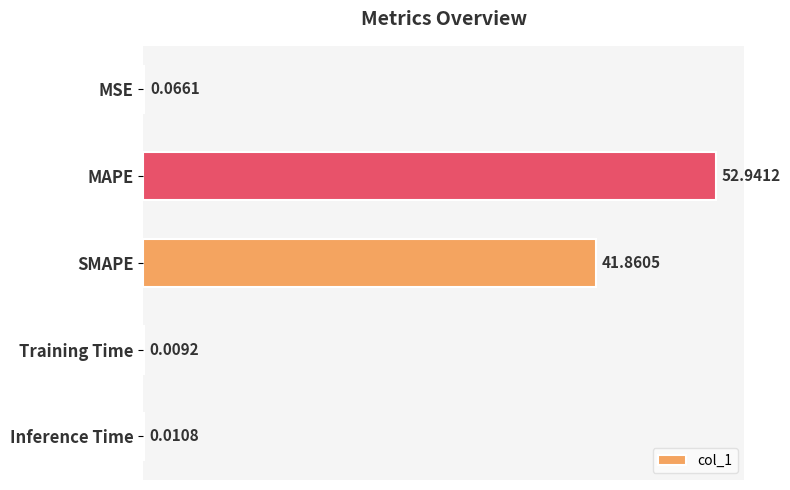

Which category has the highest value across all series?

MAPE